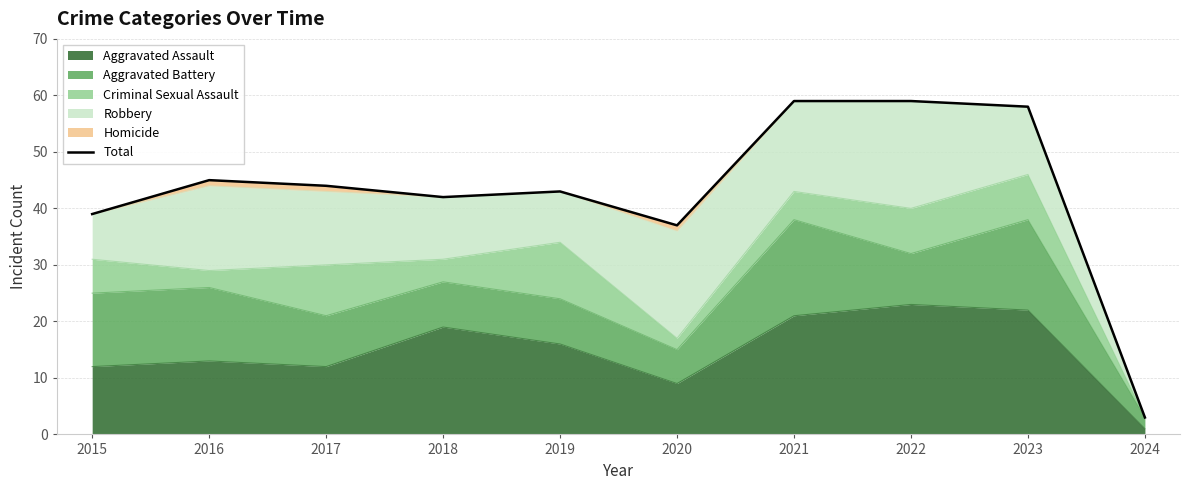

What is the greatest value displayed?

59